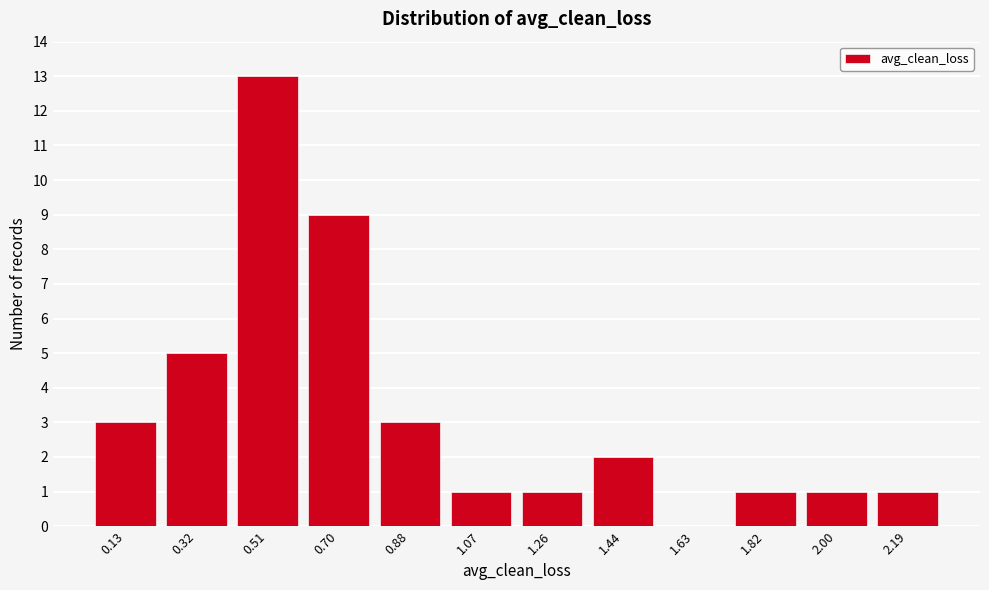

Reading left to right, transcribe all the data shown in this chart.

0.13=3	0.32=5	0.51=13	0.70=9	0.88=3	1.07=1	1.26=1	1.44=2	1.63=0	1.82=1	2.00=1	2.19=1